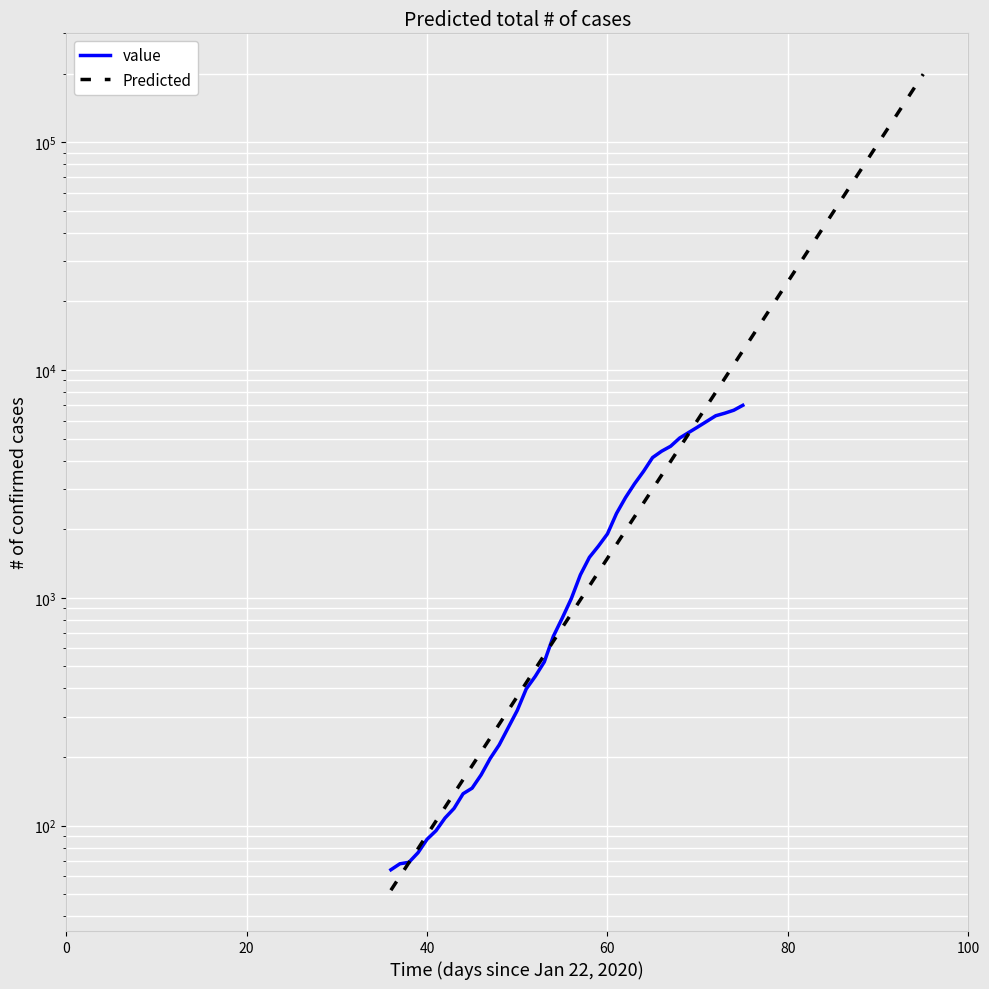

How many values are below 993?

20